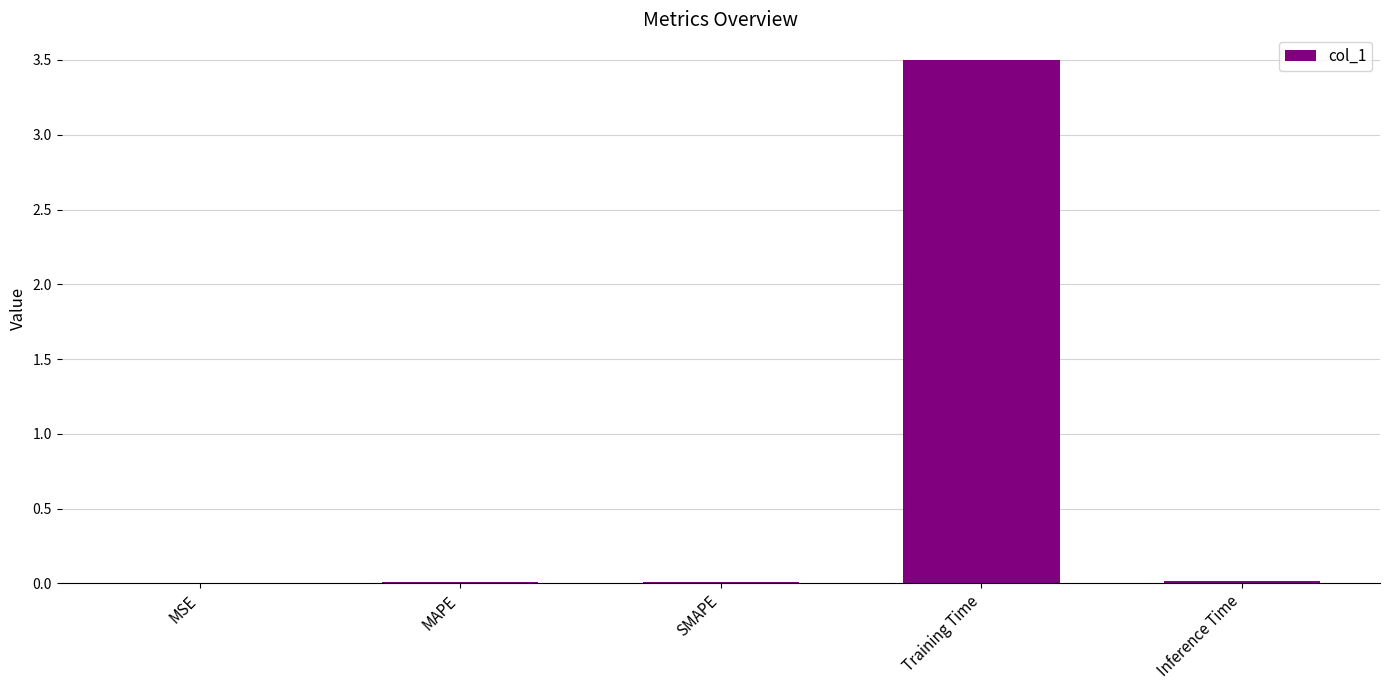

Which has a higher value, MSE or Training Time?

Training Time